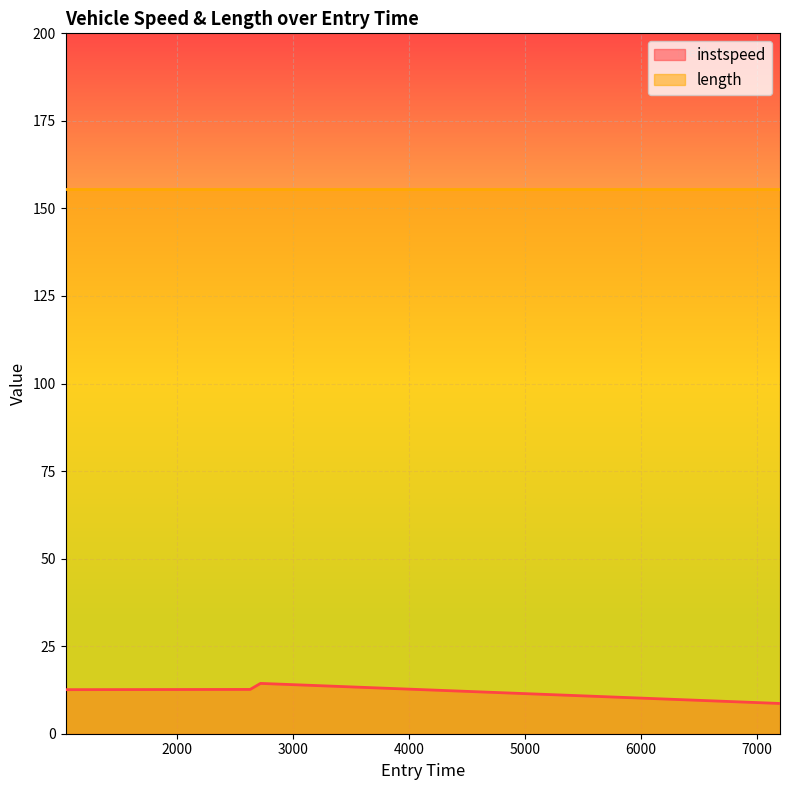

What is the label of the 1st point from the left?

1037.5455605650163